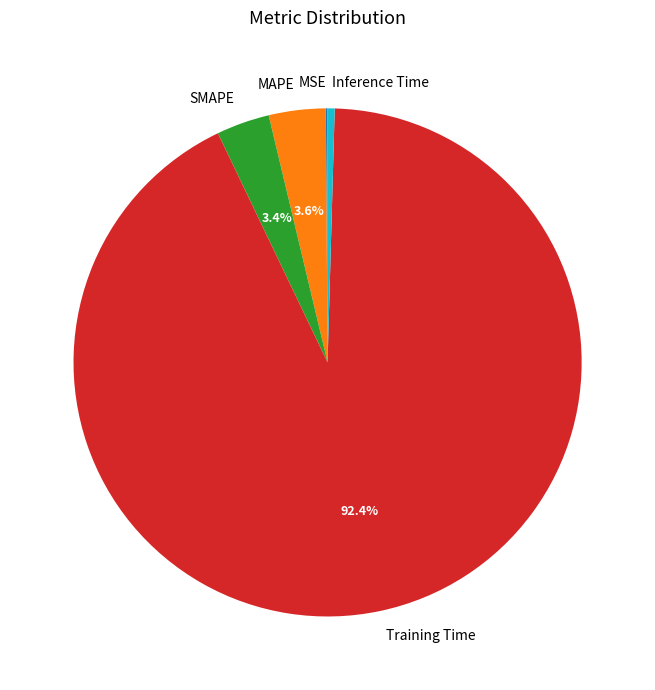

Is there any slice that represents more than half of the pie?

Yes